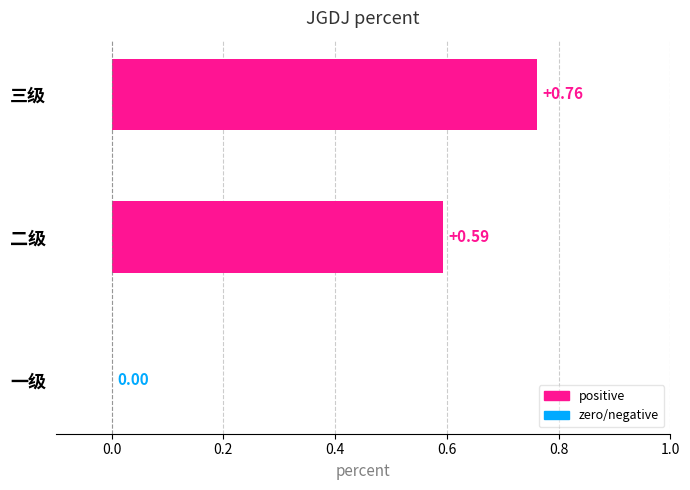

At which category does the chart reach its peak across all series?

三级